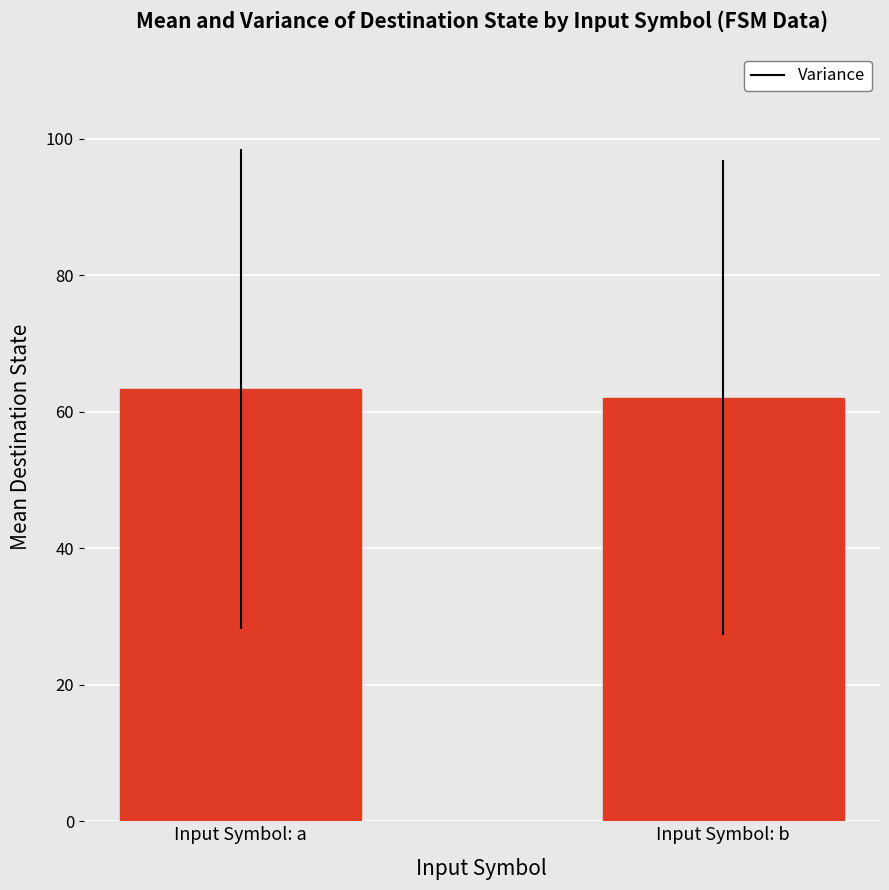

Where does the data first go above 63?

Input Symbol: a